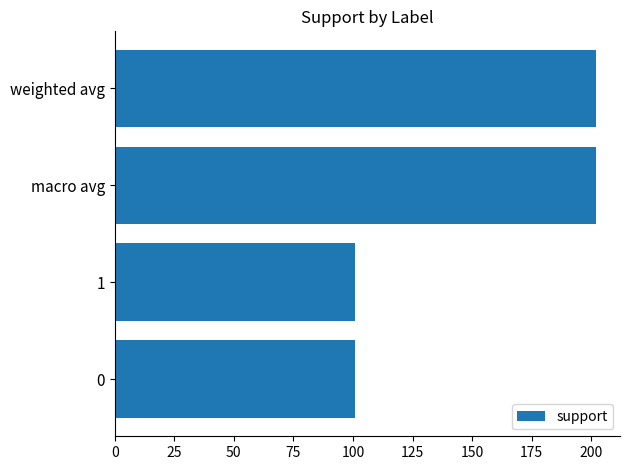

What value does the data have at macro avg?

202